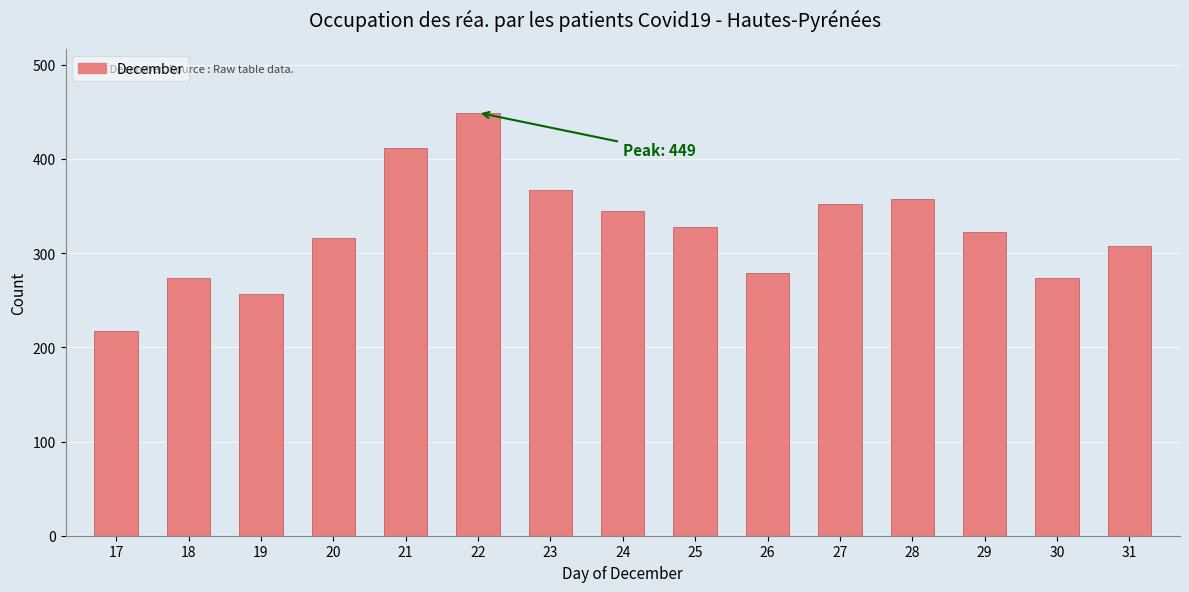

Reading right to left, transcribe all the data shown in this chart.

308	274	322	357	352	279	328	345	367	449	412	316	257	274	217